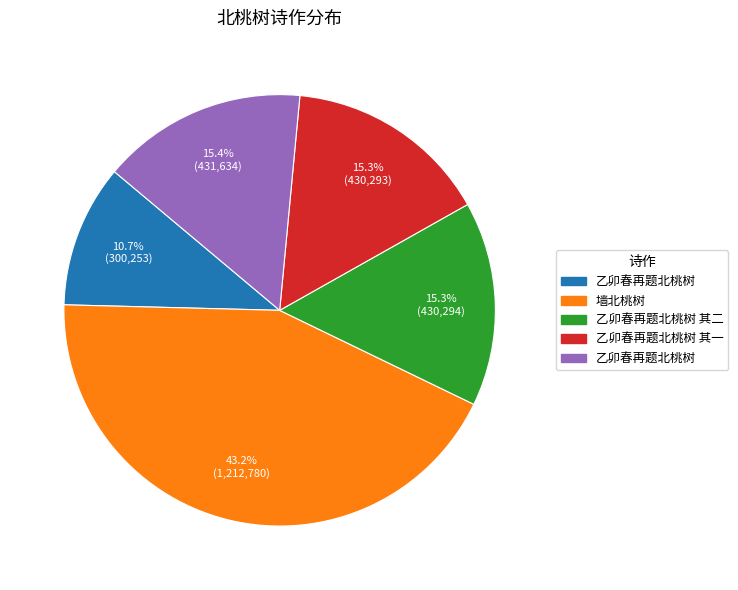

Is there a majority slice in this chart?

No